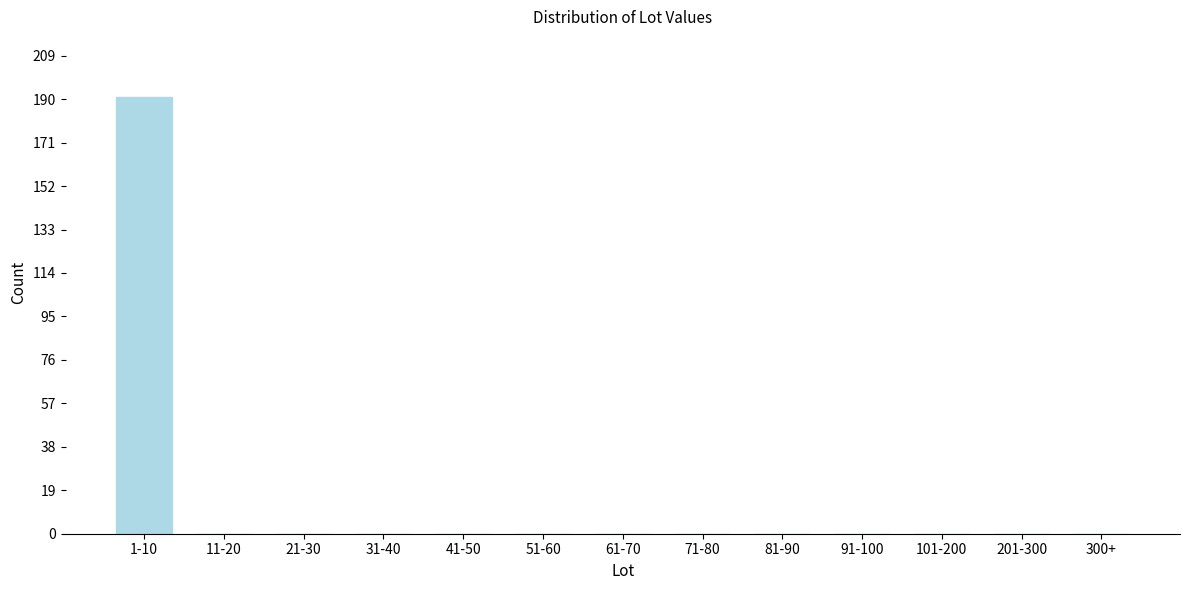

Reading left to right, list all the values displayed in this chart.

1-10=191	11-20=0	21-30=0	31-40=0	41-50=0	51-60=0	61-70=0	71-80=0	81-90=0	91-100=0	101-200=0	201-300=0	300+=0